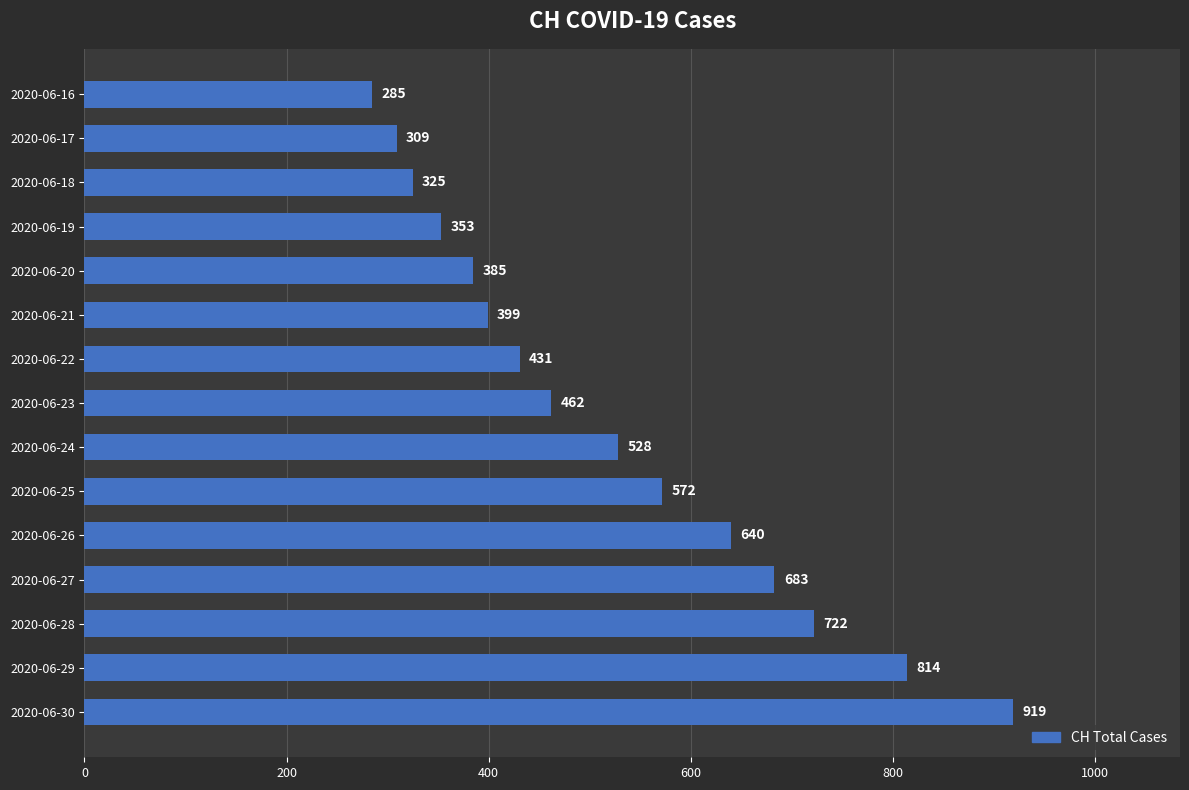

Is it true that the value at 2020-06-23 is 146?

False